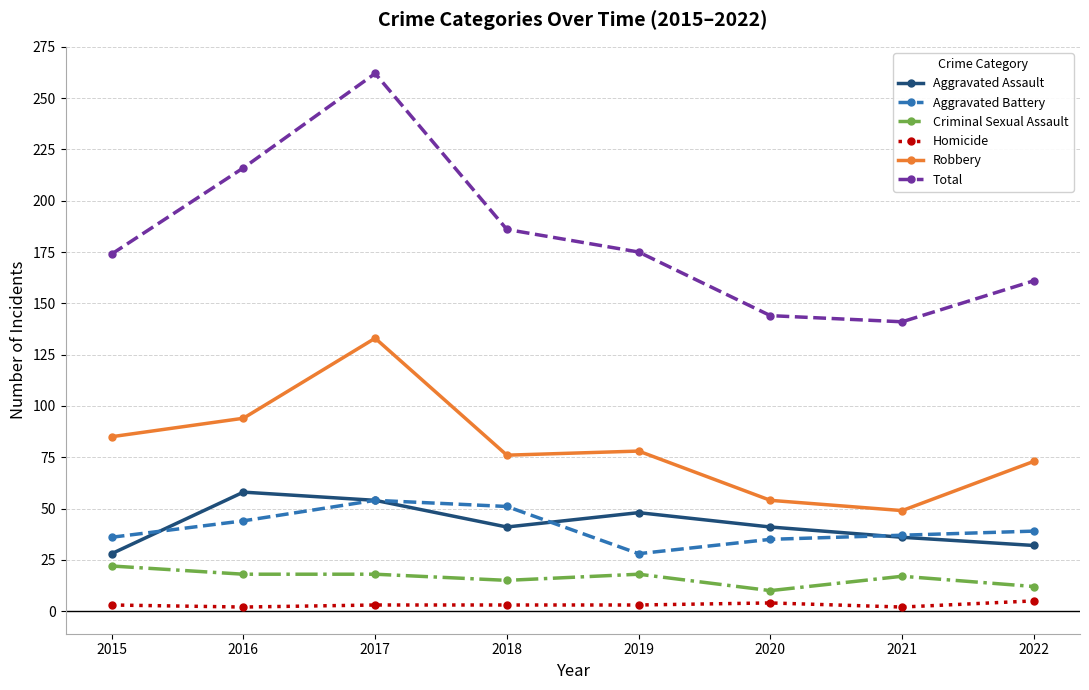

The value of Aggravated Battery at 2016 is 44. True or false?

True